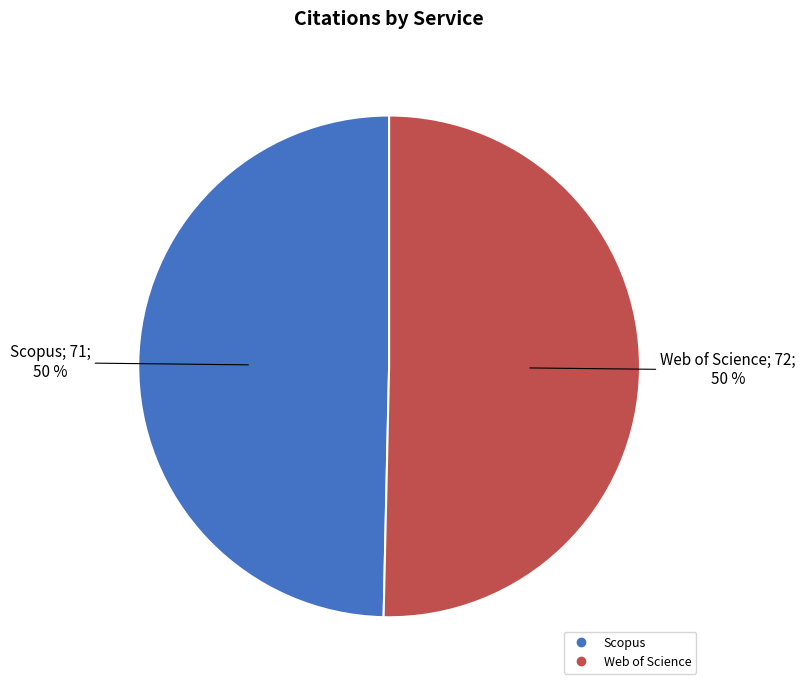

To the nearest percent, what is the combined percentage of Scopus and Web of Science?

100%